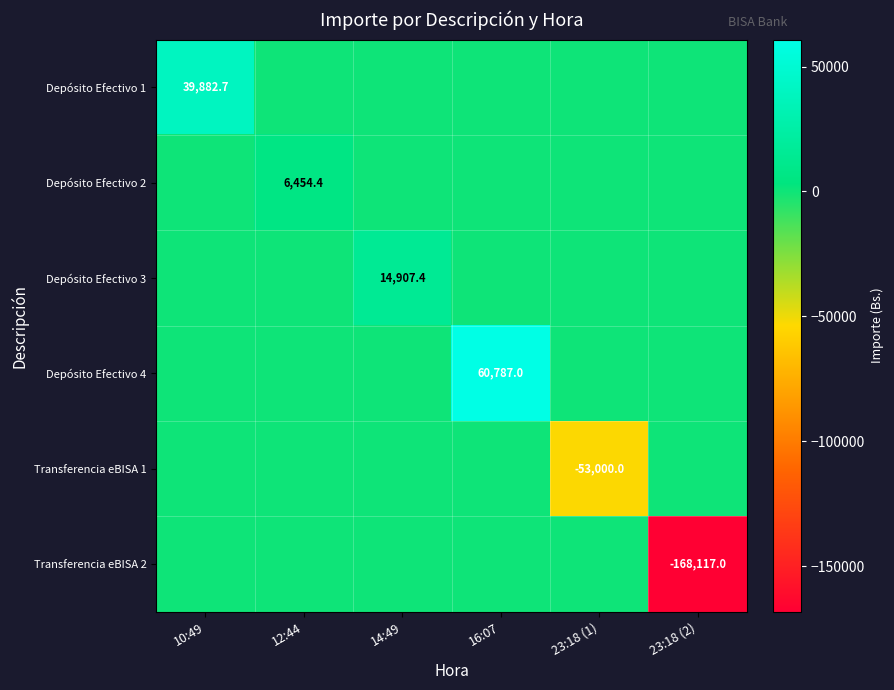

The Depósito Efectivo 1 series shows 39882.7 at 10:49. True or false?

True